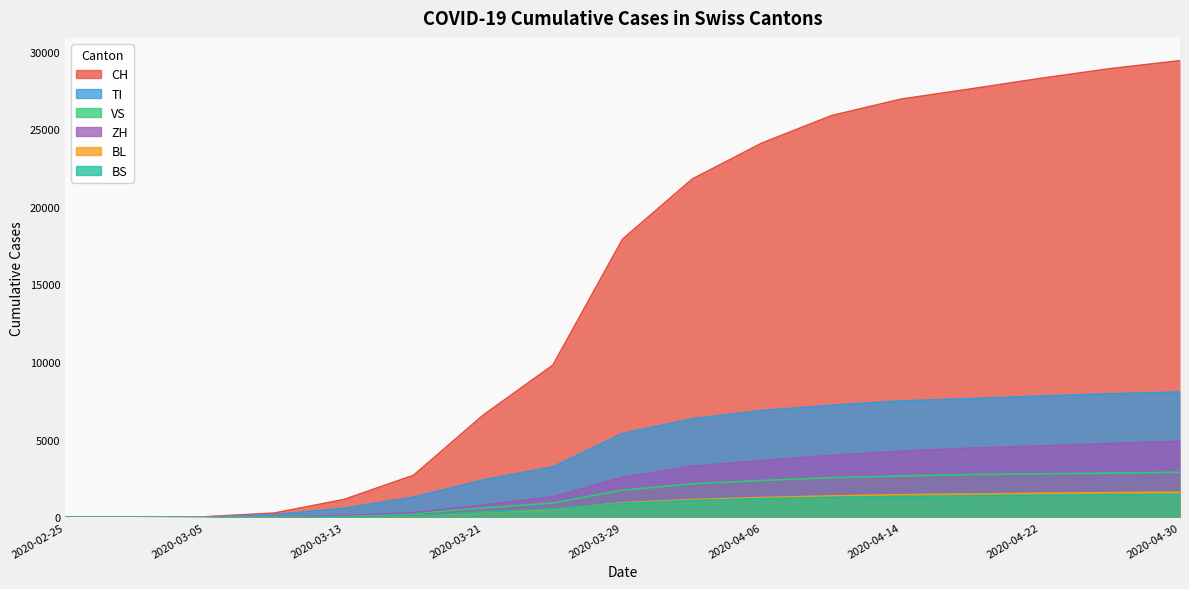

How many values in the ZH series are below 2579?

8